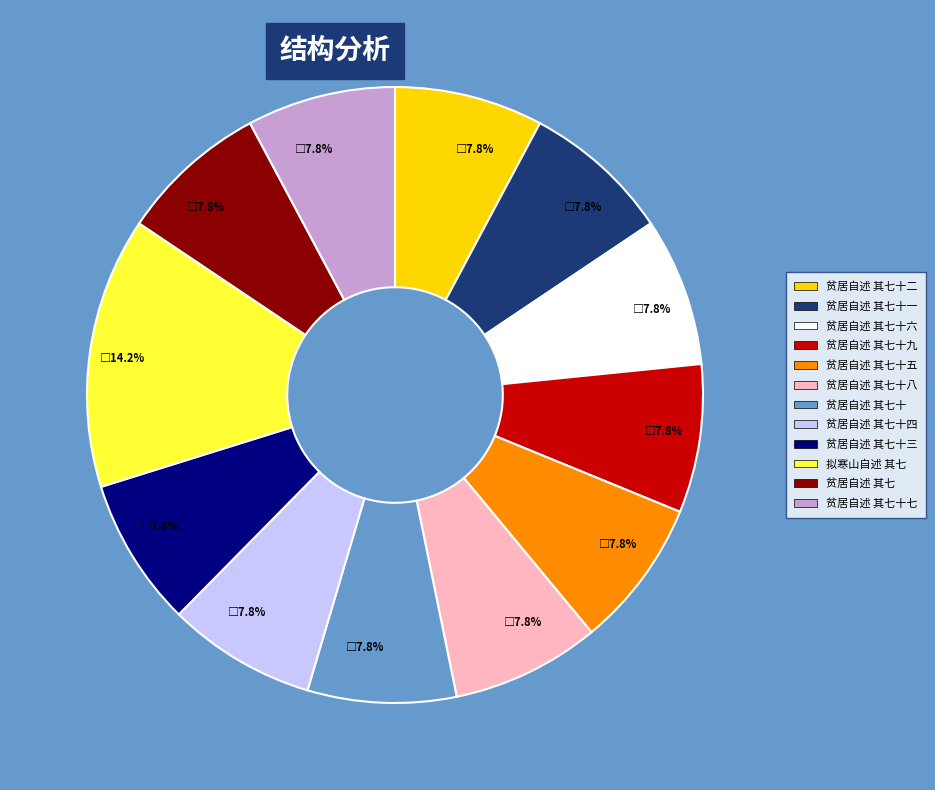

Which category has the biggest portion of the pie?

拟寒山自述 其七